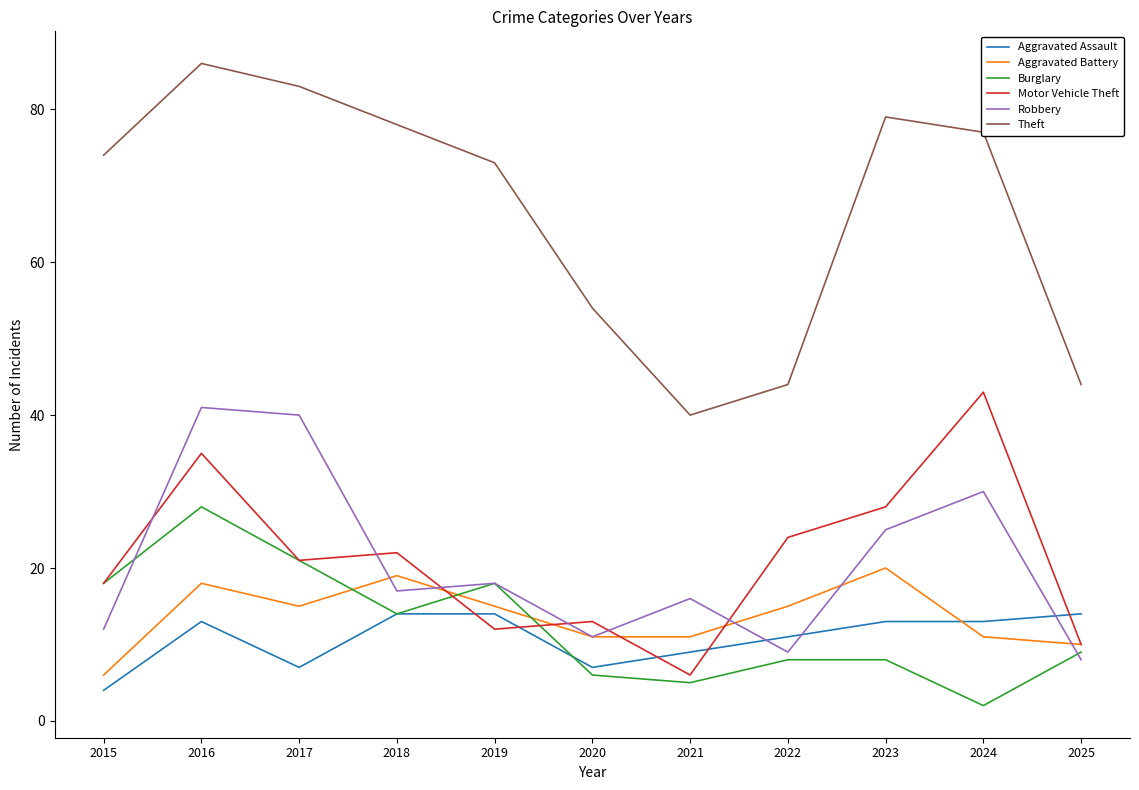

At how many categories does at least one series exceed 16?

11